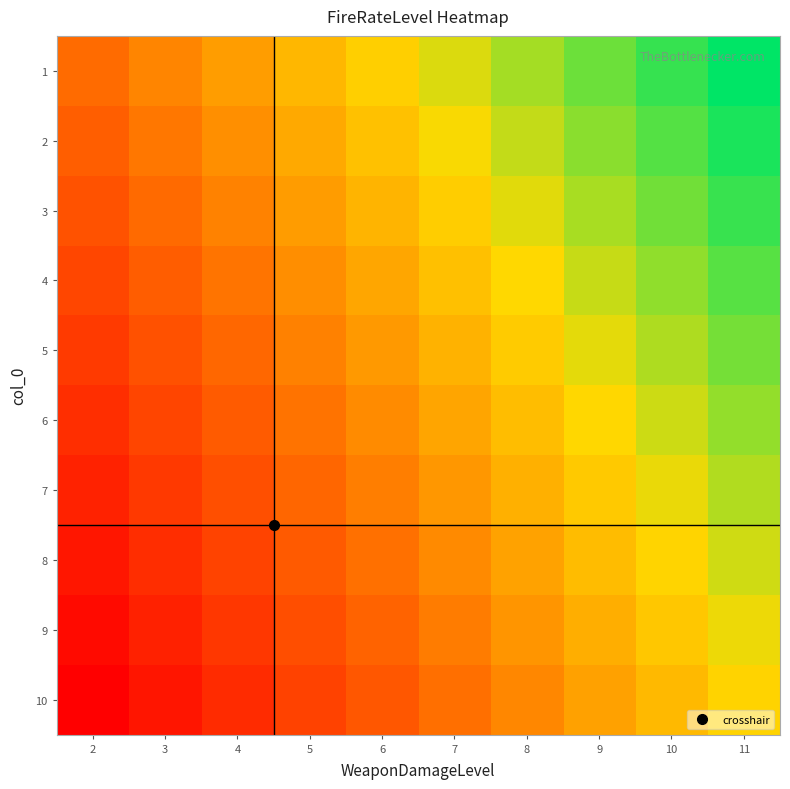

At which category is the sum across all series the highest?

11